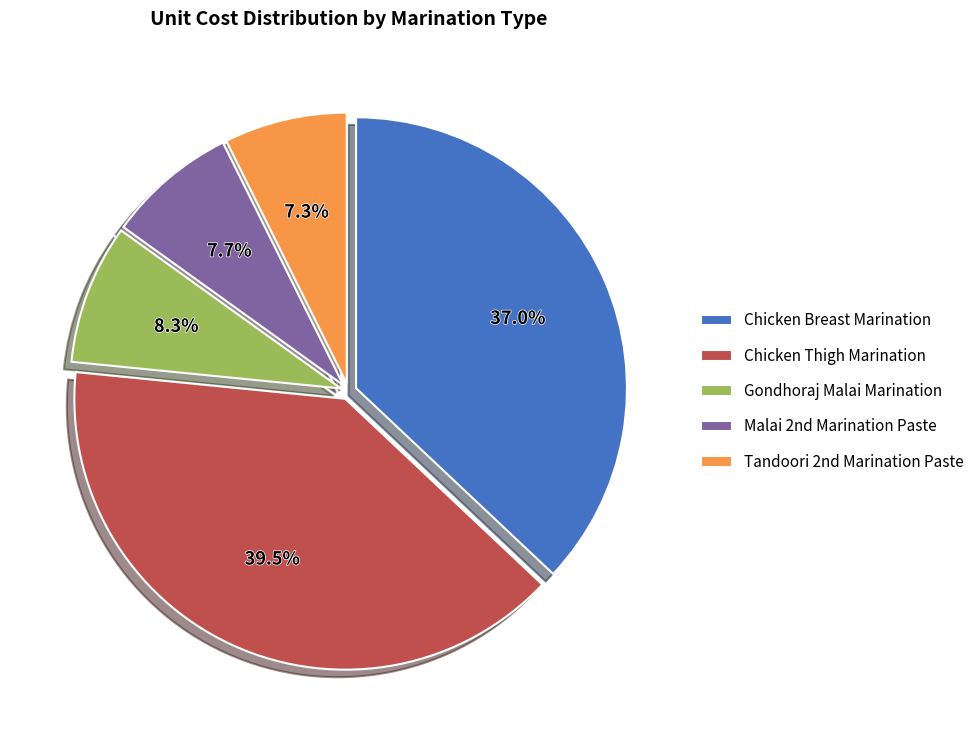

How many segments does this pie chart have?

5